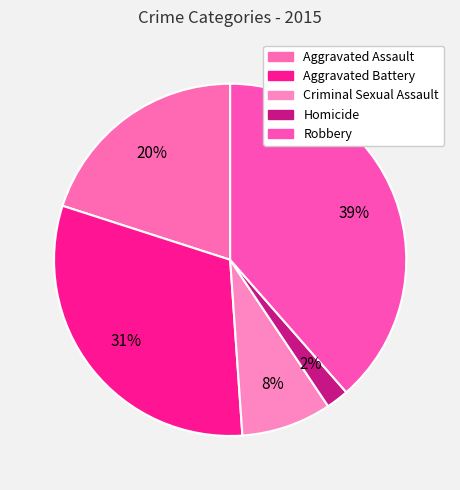

What percentage is the Homicide slice, to the nearest percent?

2%